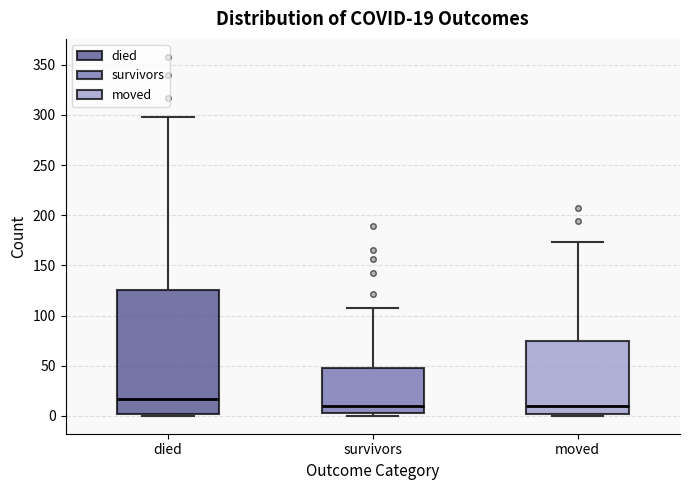

Which box is the tallest, from its lower edge to its upper edge?

died